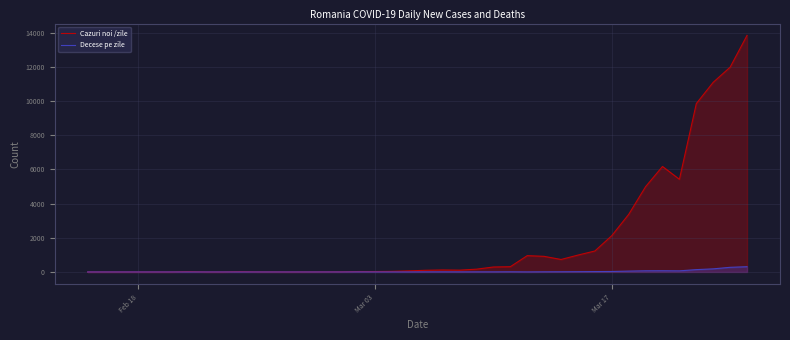

List the series in order of their peak value, lowest first.

Decese pe zile, Cazuri noi /zile